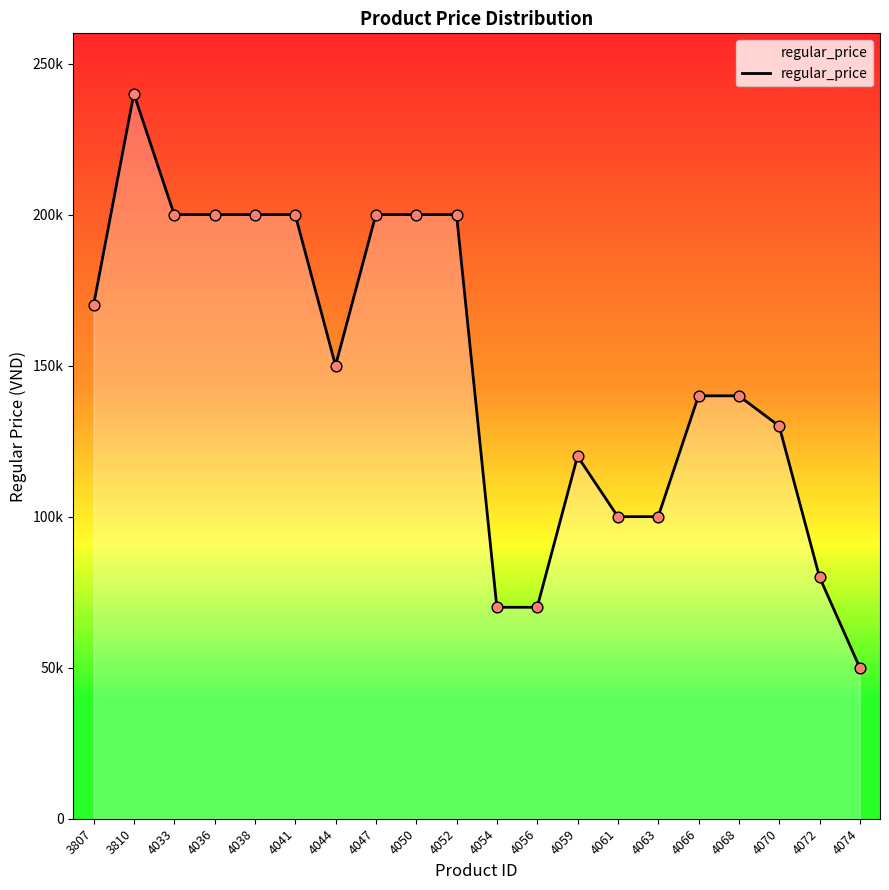

Between 3810 and 4050, which is larger?

3810